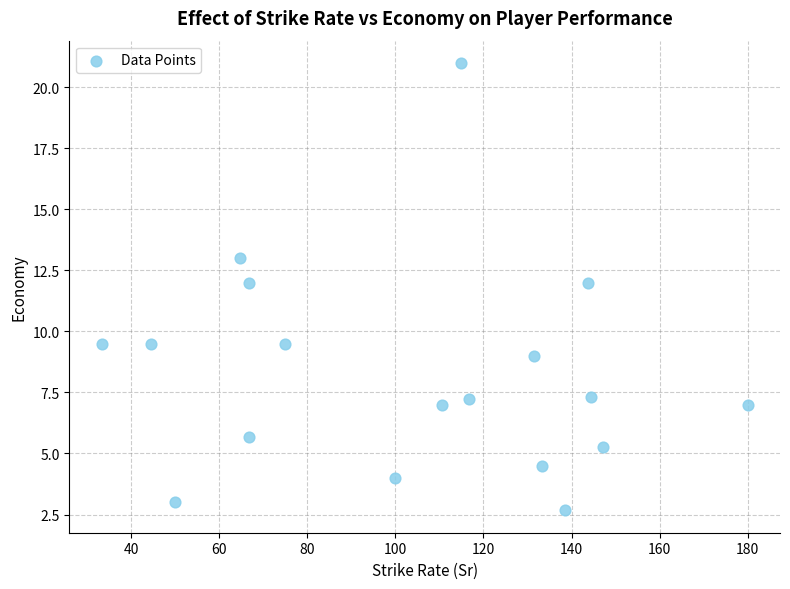

What is the range of X values (max minus min)?

146.7